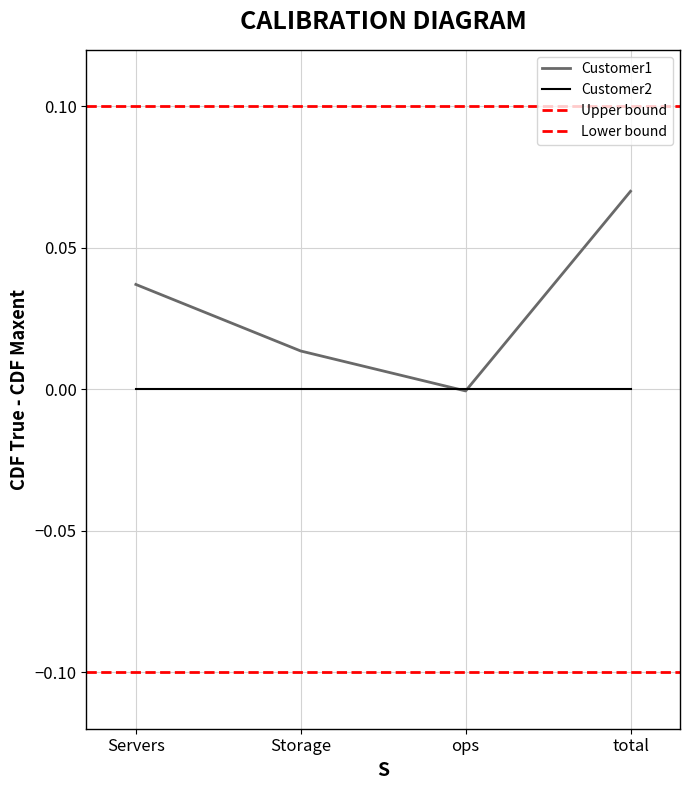

List the labels in order of value, smallest first.

ops, Storage, Servers, total